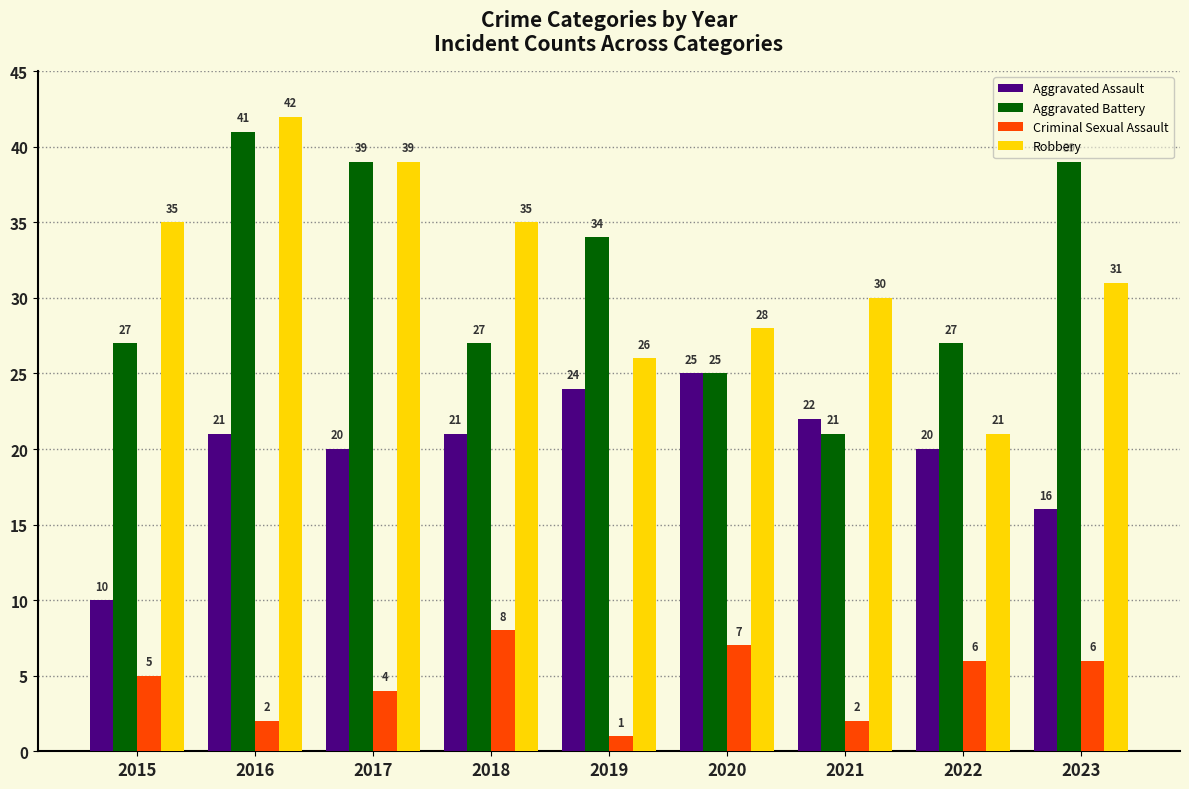

Does the chart contain any negative values?

No